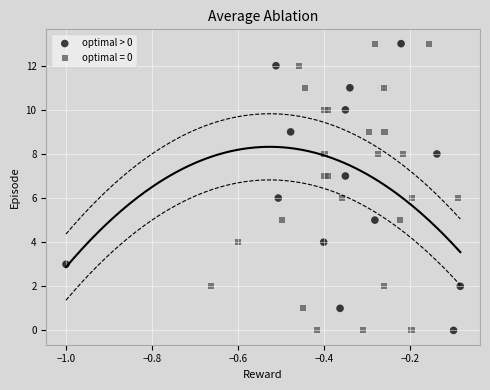

What are all the series names shown in the legend?

optimal > 0, optimal = 0